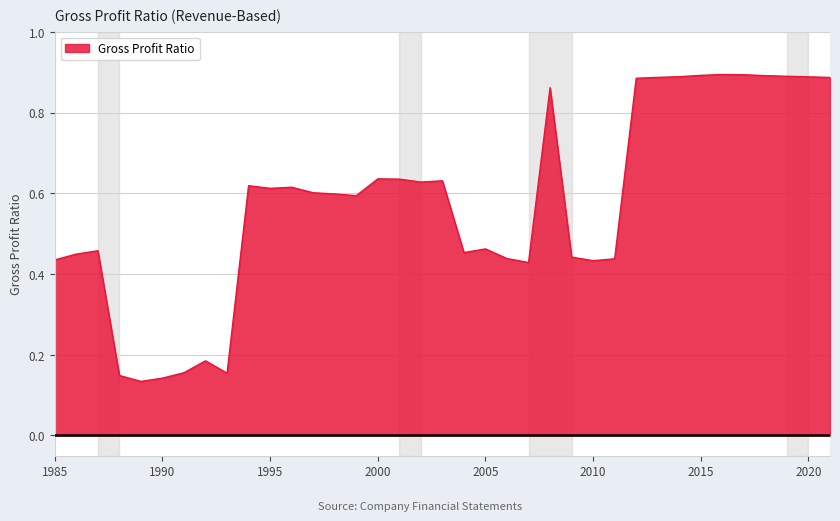

What is the difference between the maximum and minimum values?

0.8